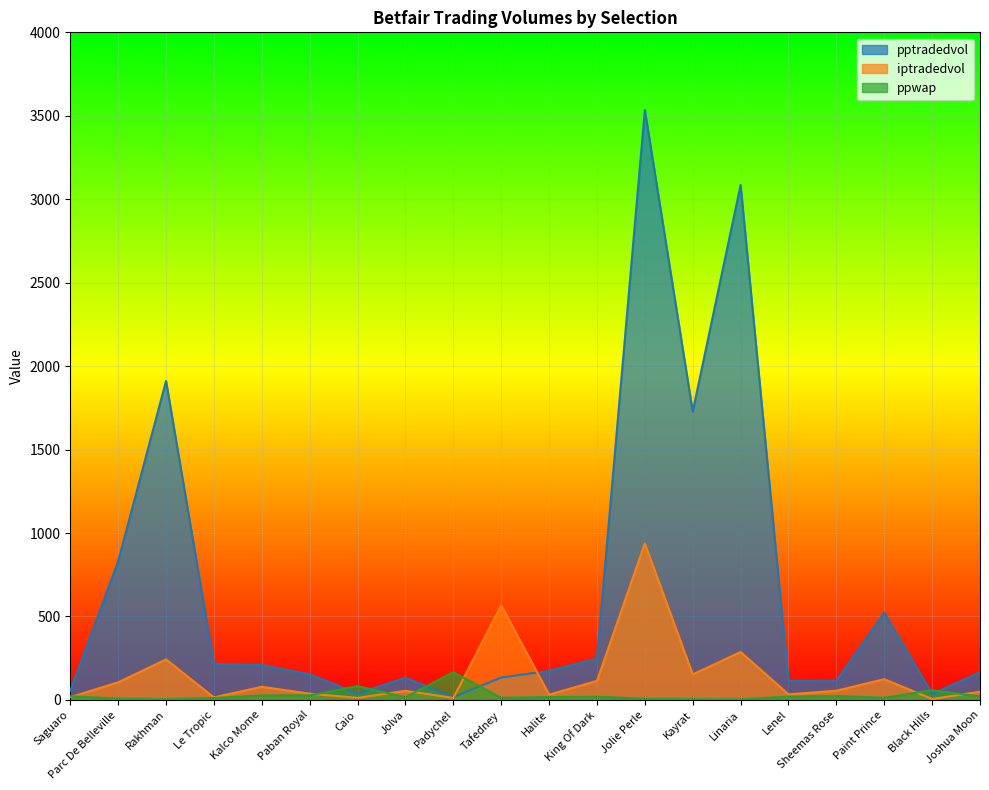

Where is the first local maximum for pptradedvol?

Rakhman